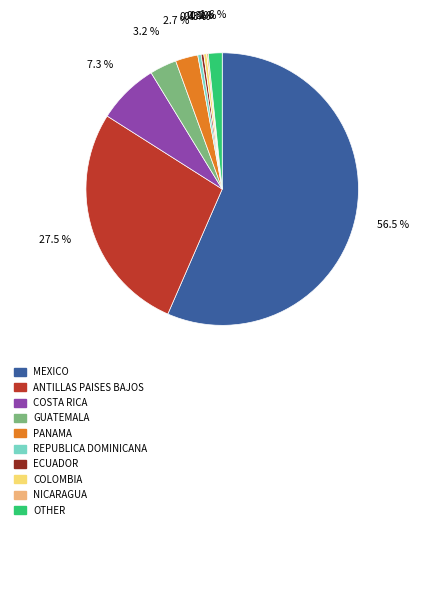

Is there a majority slice in this chart?

Yes